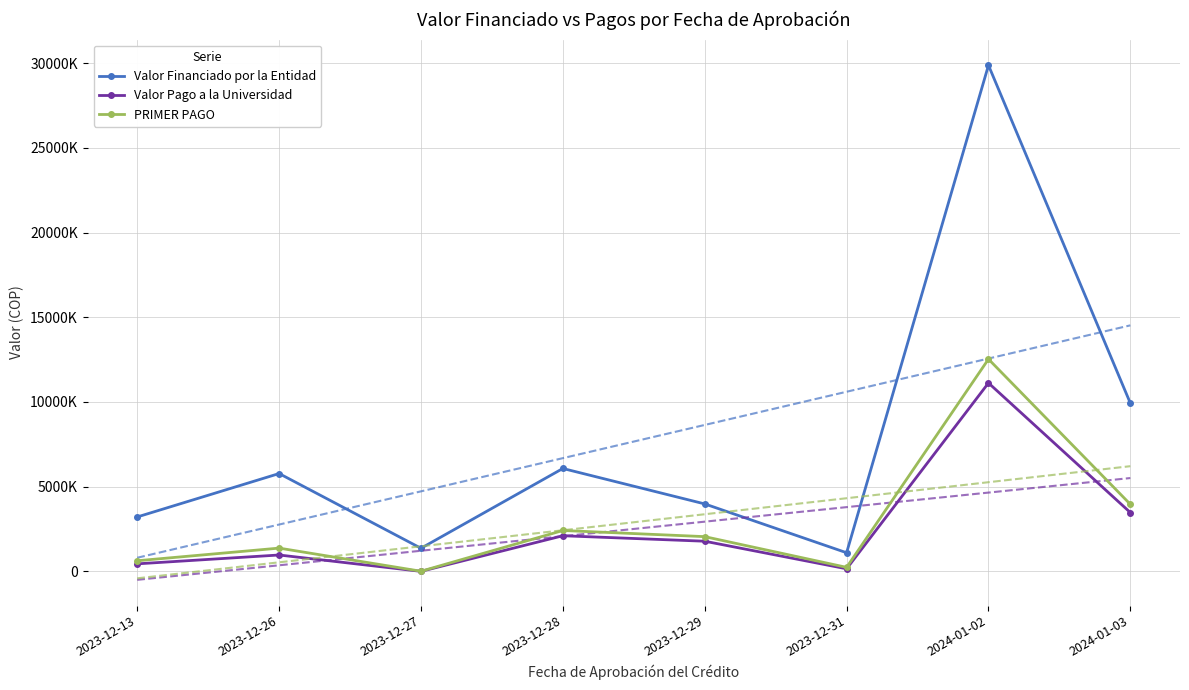

True or false: Valor Pago a la Universidad and PRIMER PAGO cross at least once.

False